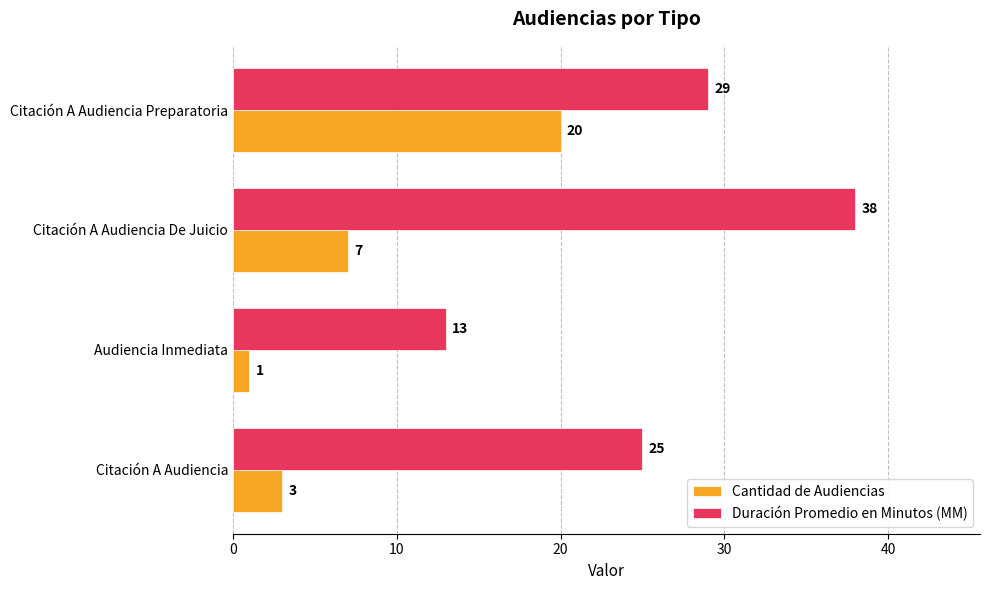

At which label is Cantidad de Audiencias closest to 10?

Citación A Audiencia De Juicio